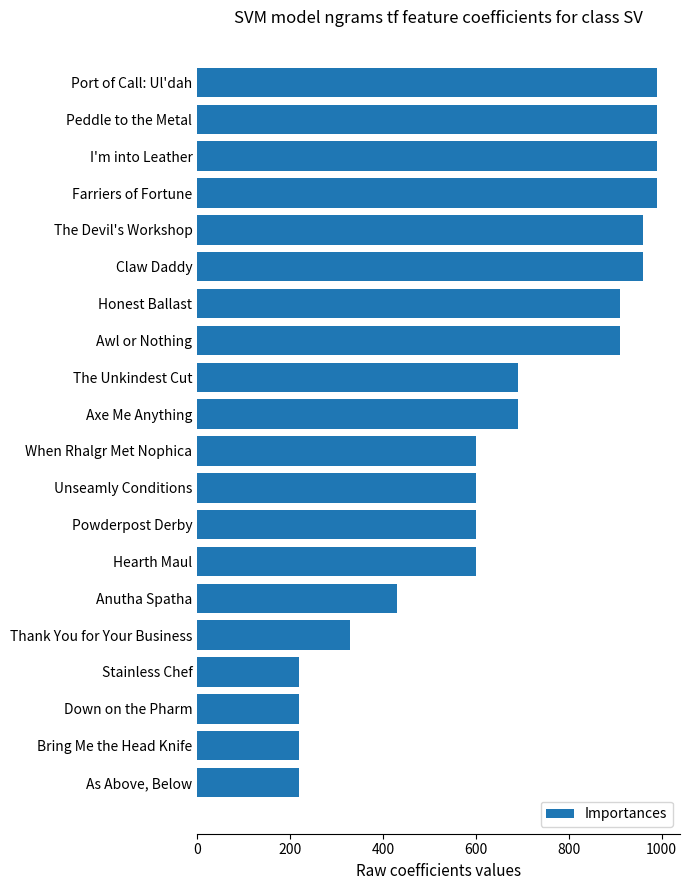

What is the value of the 18th bar from the top?

220